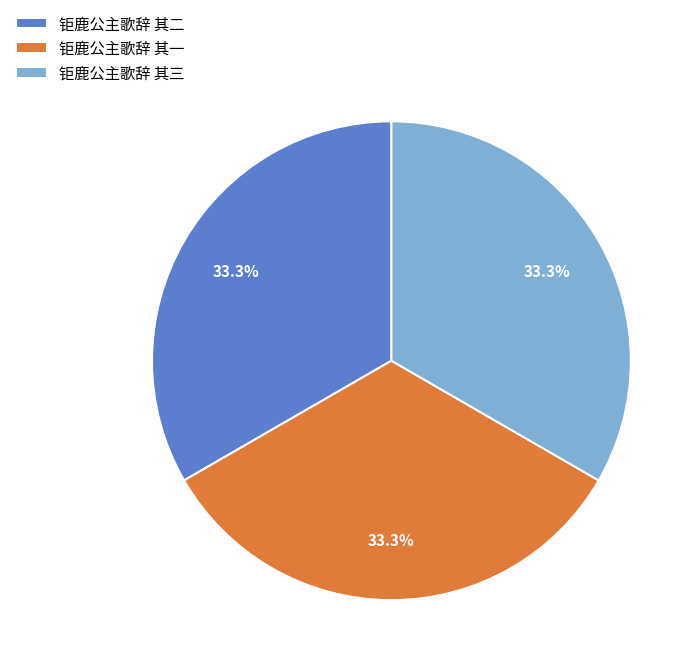

Is 钜鹿公主歌辞 其三 the majority of the pie?

No